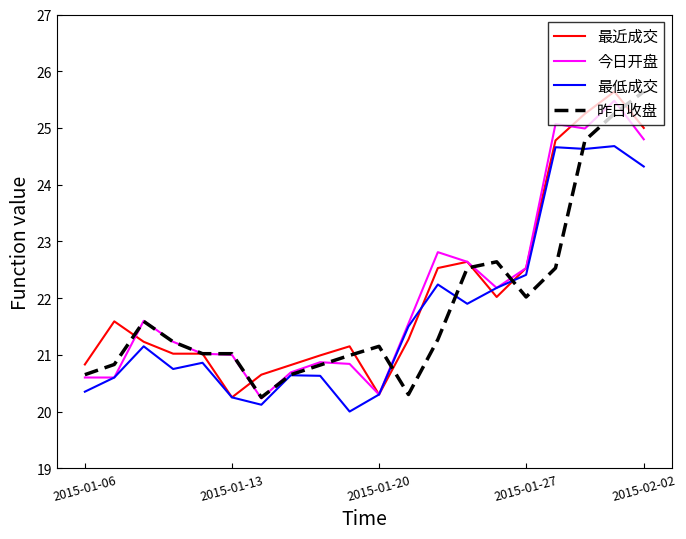

What is the maximum value shown in the chart?

25.6